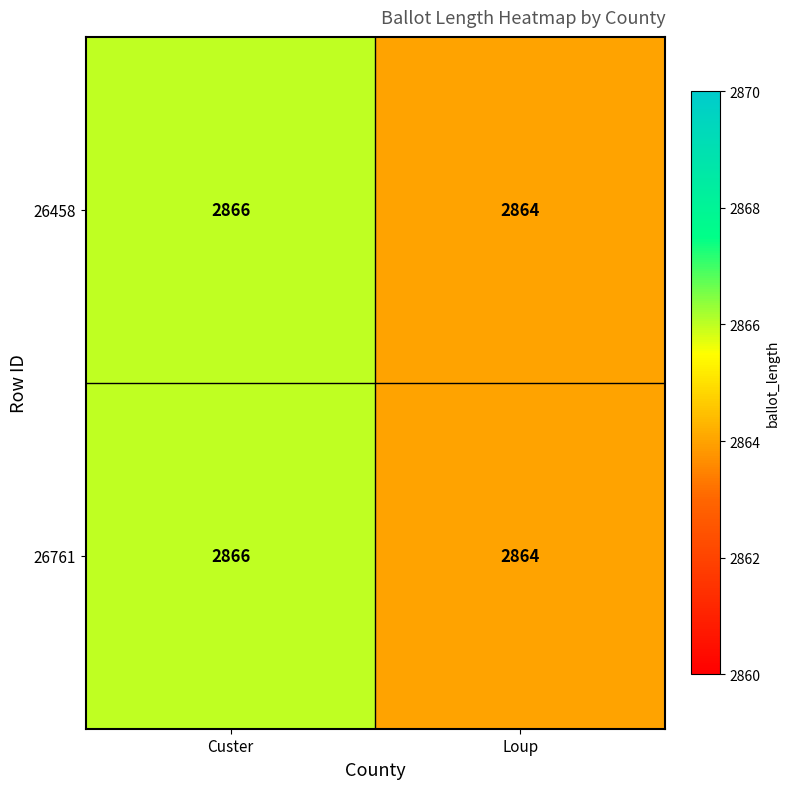

The value of 26458 at Loup is 1162. True or false?

False